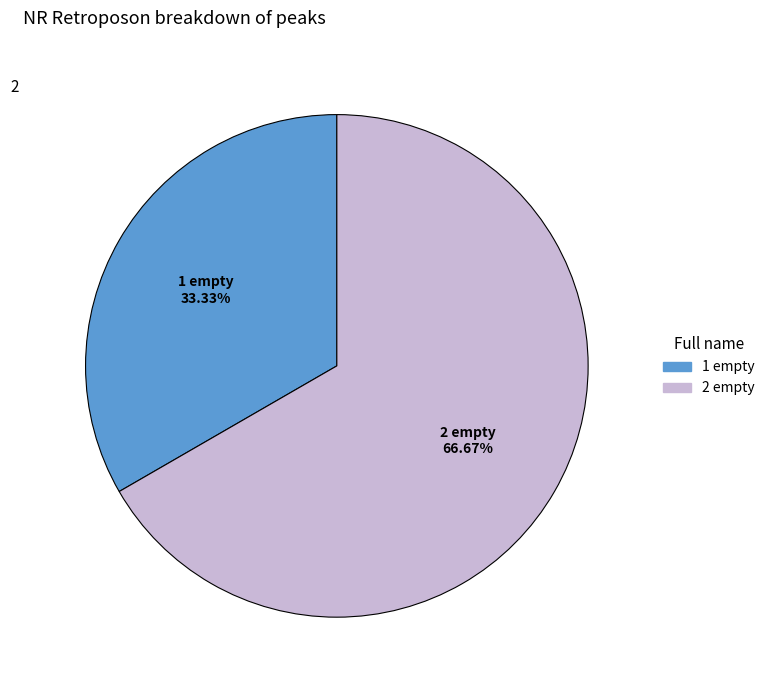

How many segments does this pie chart have?

2